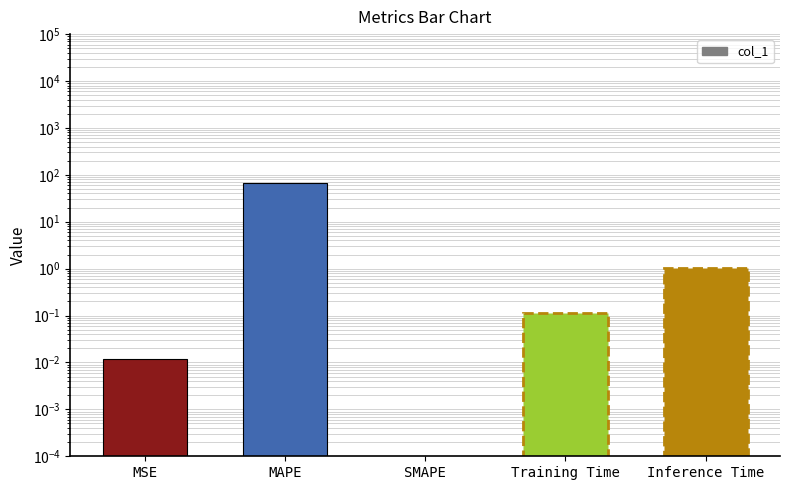

Reading left to right, transcribe all the data shown in this chart.

0.0	65.9	0.0	0.1	1.0